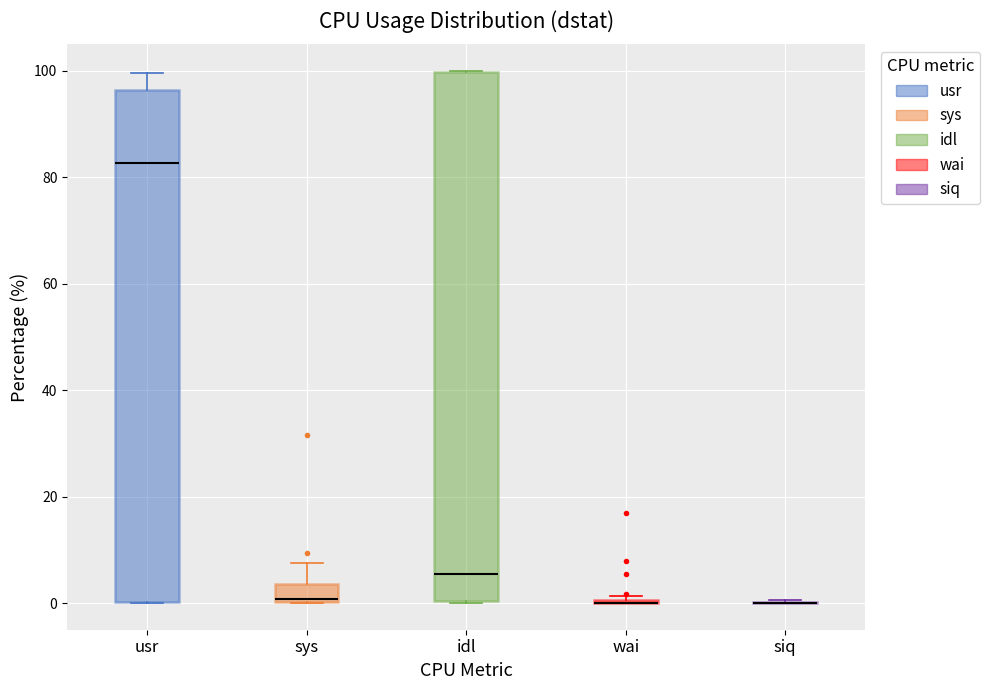

Where does the upper whisker of the box for sys end on the y-axis? The values are not printed on the chart, so give them approximately, as read against the axis.

8